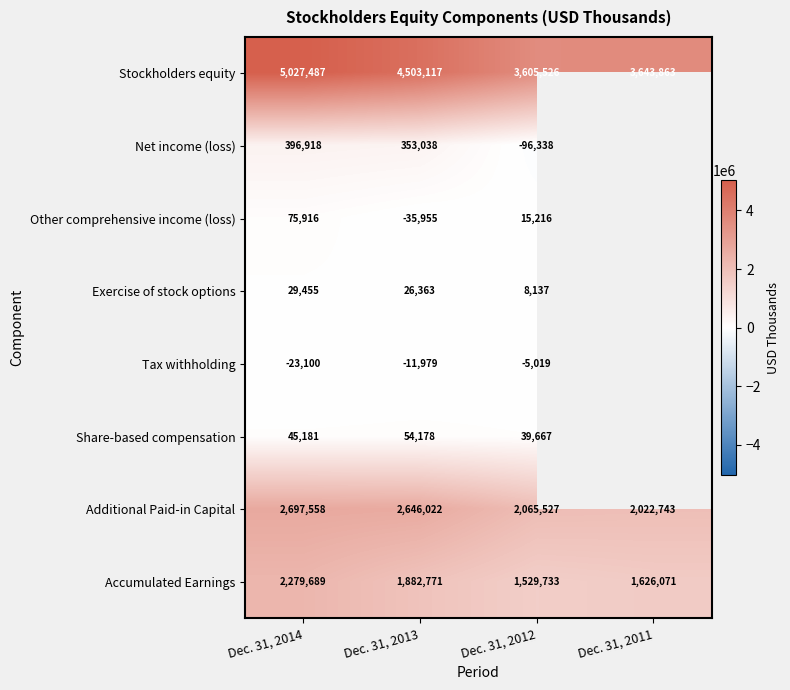

The Exercise of stock options series shows 26363 at Dec. 31, 2013. True or false?

True